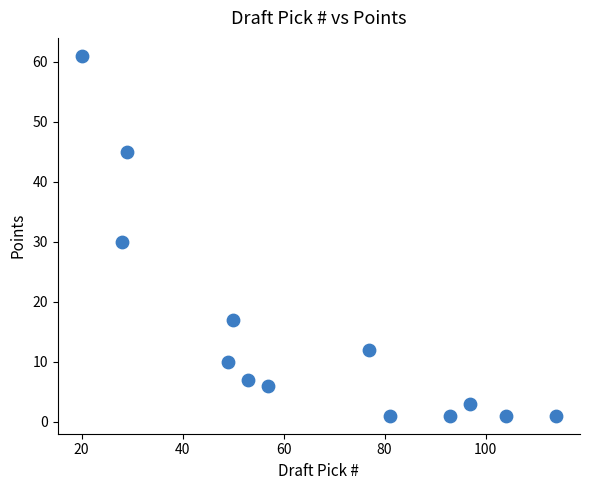

What Y value in the scatter plot is closest to 31?

30